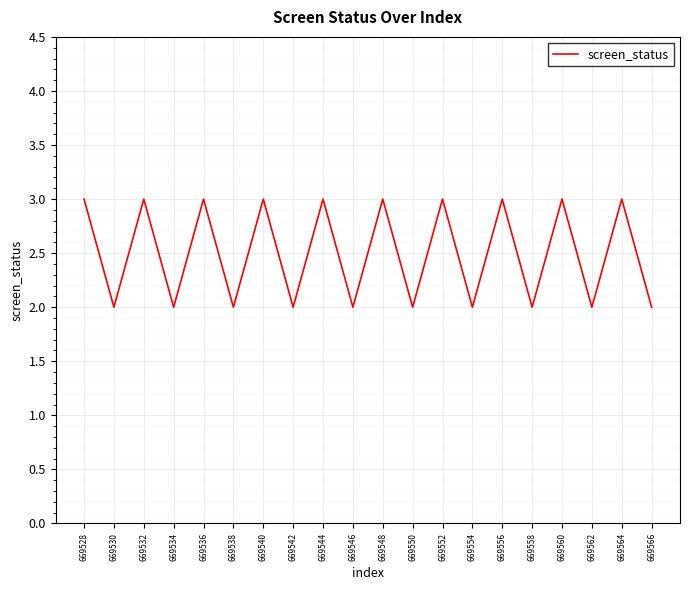

What is the greatest value displayed?

3